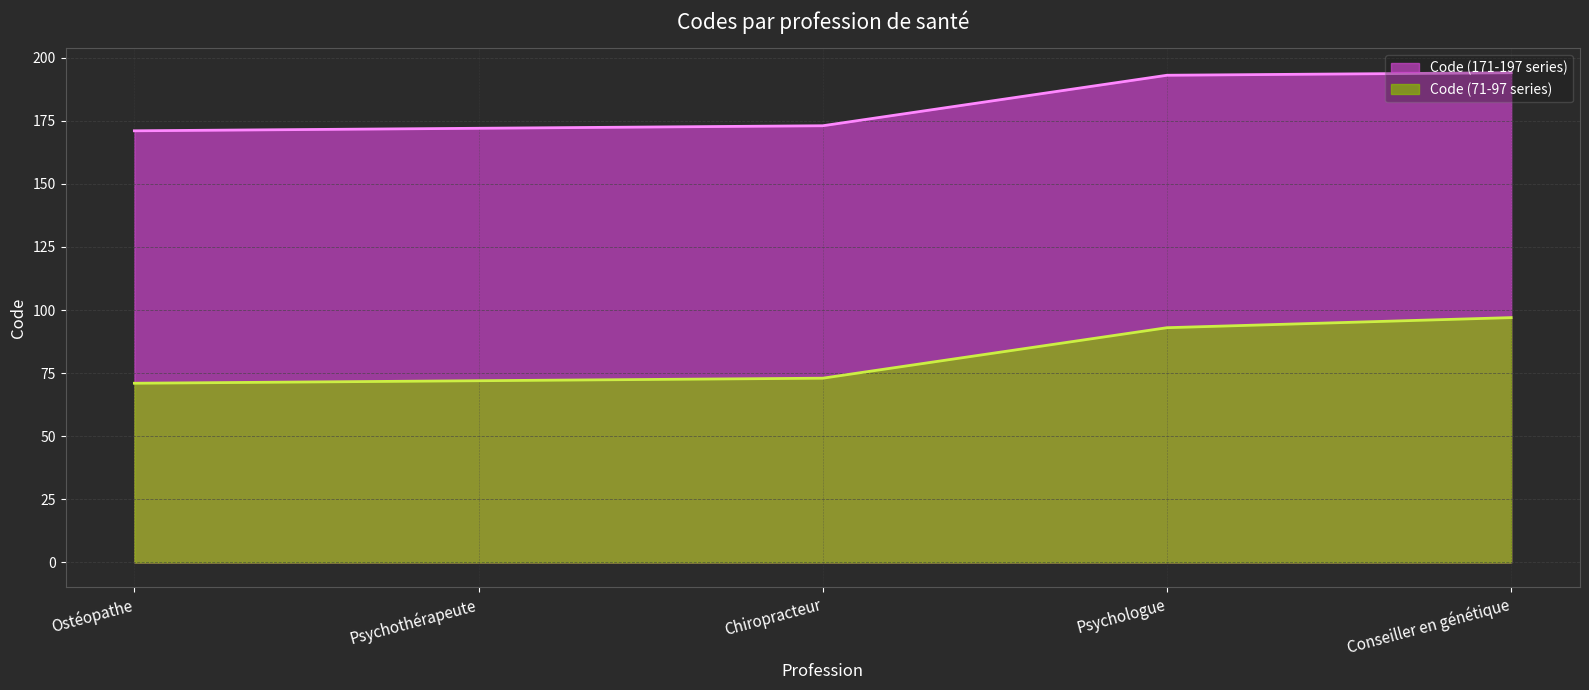

At which label does Code (171-197 series) first exceed 173?

Psychologue